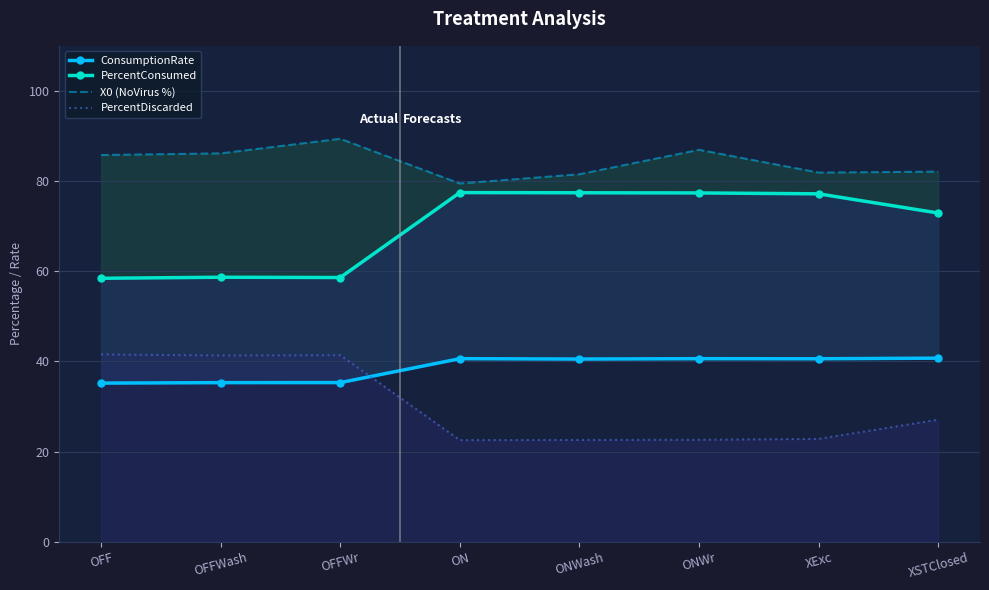

True or false: ConsumptionRate and PercentConsumed cross at least once.

False